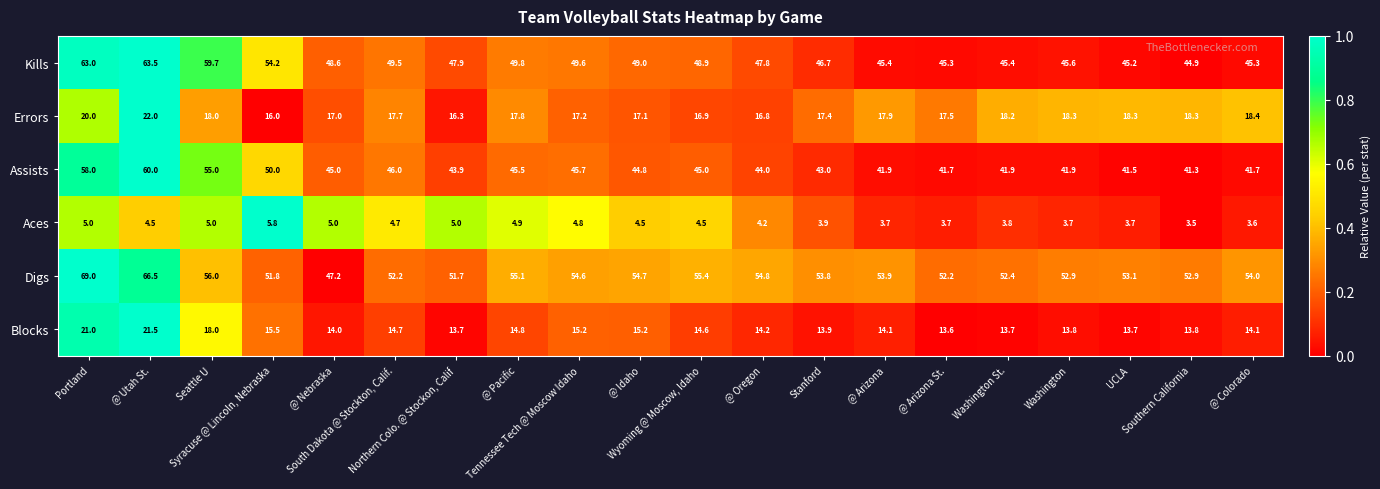

Which series has the largest total across all categories?

Digs